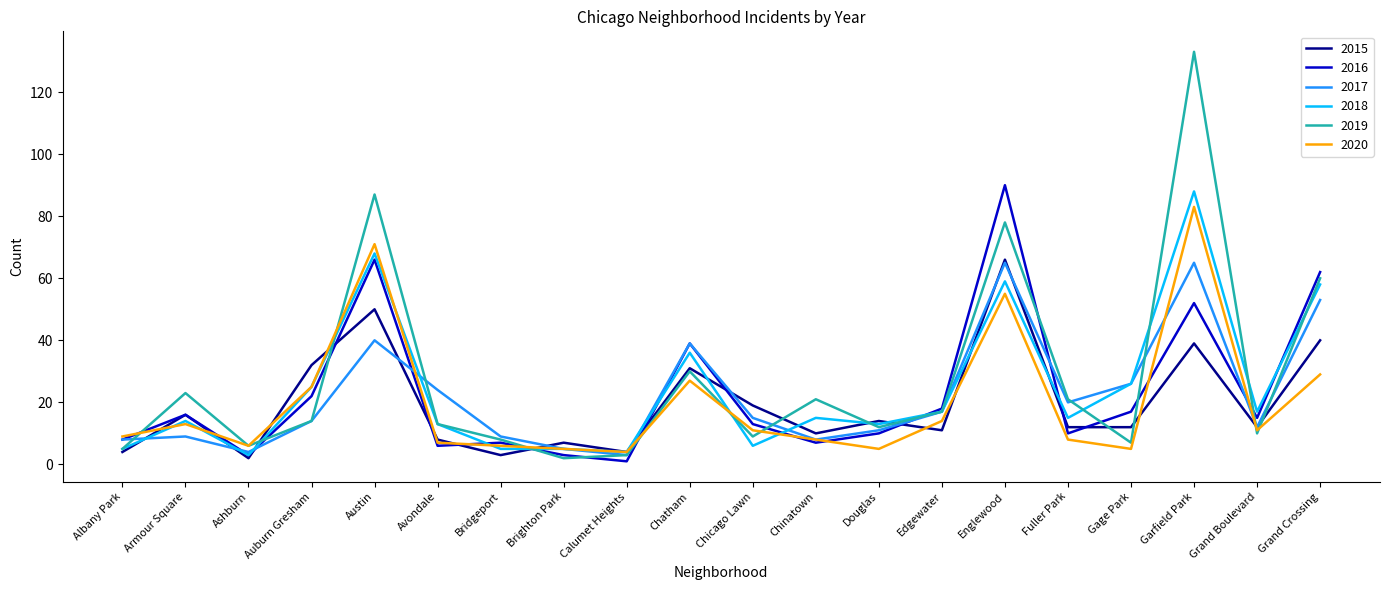

At which label does 2015 reach its peak?

Englewood